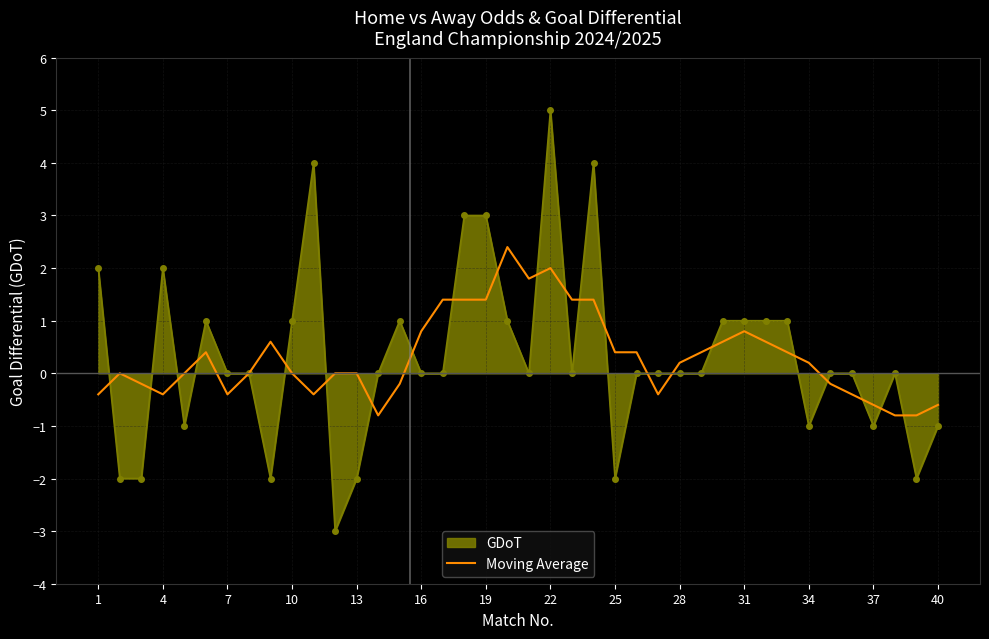

Which series has the widest spread of values?

GDoT